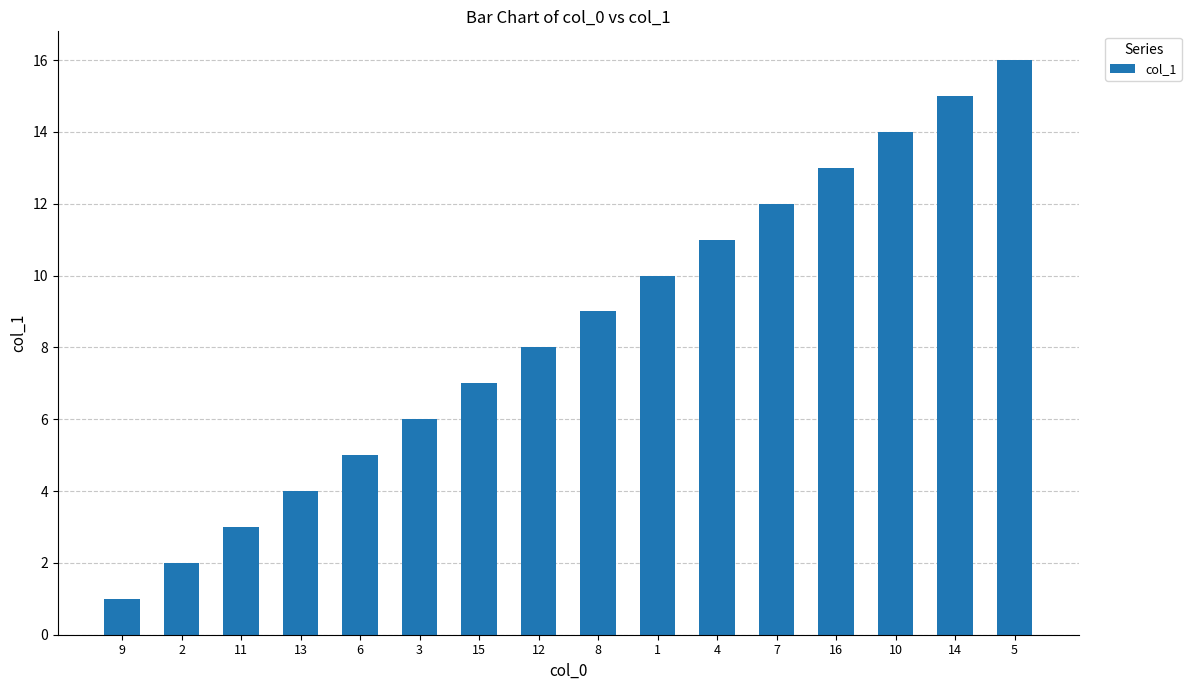

What is the ratio of the value at 7 to the value at 8?

1.3